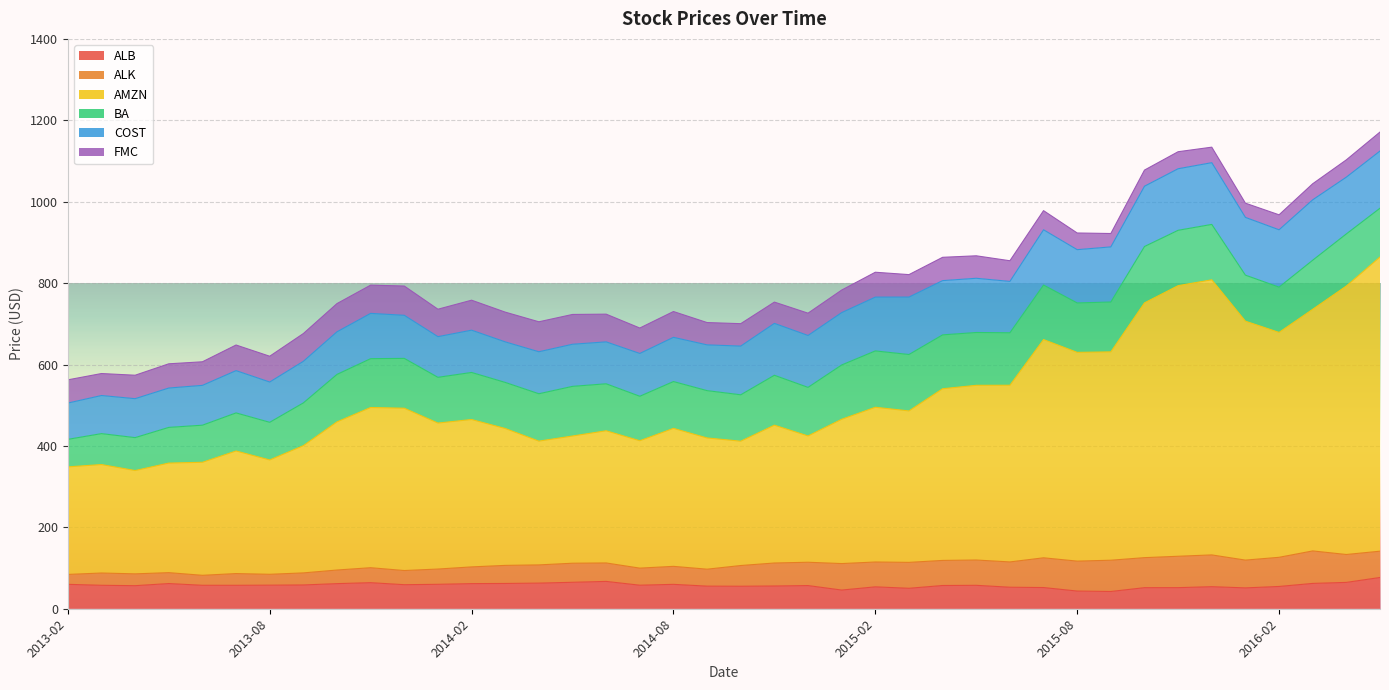

Reading left to right, list all the values displayed in this chart.

ALB: 60.0	57.6	56.6	61.9	57.6	57.6	57.9	58.4	61.7	64.0	59.1	60.0	61.7	62.1	63.0	65.0	67.1	57.8	59.9	55.5	55.3	55.9	56.9	45.9	53.8	50.3	57.1	57.5	52.9	52.1	43.4	42.4	51.8	51.8	54.2	51.2	54.7	62.2	64.7	76.8
ALK: 24.3	30.2	29.1	26.8	24.5	28.8	26.7	29.6	33.4	36.8	34.8	37.5	41.1	44.4	44.8	46.8	45.3	41.9	44.2	41.6	50.9	56.5	57.3	65.1	61.0	63.6	61.6	62.2	62.1	73.1	73.5	76.8	73.7	77.1	78.1	68.3	71.6	79.8	68.5	64.6
AMZN: 264.3	266.5	253.8	269.2	277.7	301.2	281.0	312.6	364.0	393.6	398.8	358.7	362.1	336.4	304.1	312.5	324.8	313.0	339.0	322.4	305.5	338.6	310.4	354.5	380.2	372.1	421.8	429.2	434.1	536.2	512.9	511.9	625.9	664.8	675.9	587.0	552.5	593.6	659.6	722.8
BA: 67.6	76.0	80.9	87.6	91.1	93.5	92.4	105.0	116.6	120.0	122.4	112.3	115.6	113.2	116.4	122.0	115.4	109.3	115.0	116.2	114.0	122.6	119.3	133.4	138.4	138.6	132.4	129.8	128.9	134.0	121.4	122.5	138.5	136.0	136.1	113.1	111.2	120.6	128.0	119.8
COST: 89.1	93.6	95.7	96.7	97.8	103.9	99.0	102.2	104.7	111.3	105.9	99.9	103.9	99.6	103.2	103.5	103.0	105.1	108.6	112.4	119.7	127.5	127.5	128.6	132.2	141.1	133.3	133.2	126.2	135.7	130.8	135.4	148.1	151.2	151.7	141.9	140.9	148.4	139.5	140.5
FMC: 57.0	54.0	57.6	59.5	57.9	62.9	63.3	68.2	69.3	69.4	71.9	67.4	73.6	73.0	73.6	73.2	68.1	62.5	63.4	54.8	55.1	52.3	54.8	55.4	61.1	55.1	57.3	55.2	50.8	47.0	41.0	32.9	39.6	41.8	38.1	34.9	36.8	39.5	42.5	46.6